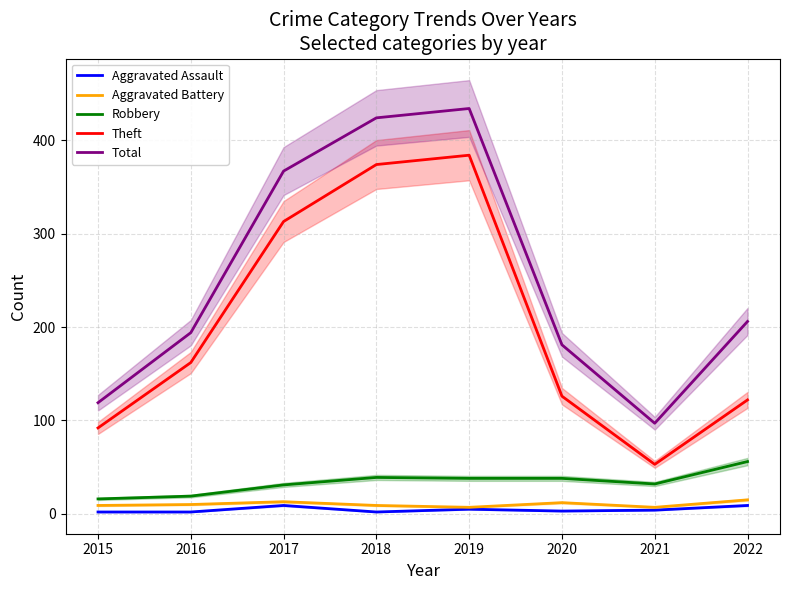

Which series has the largest total across all categories?

Total